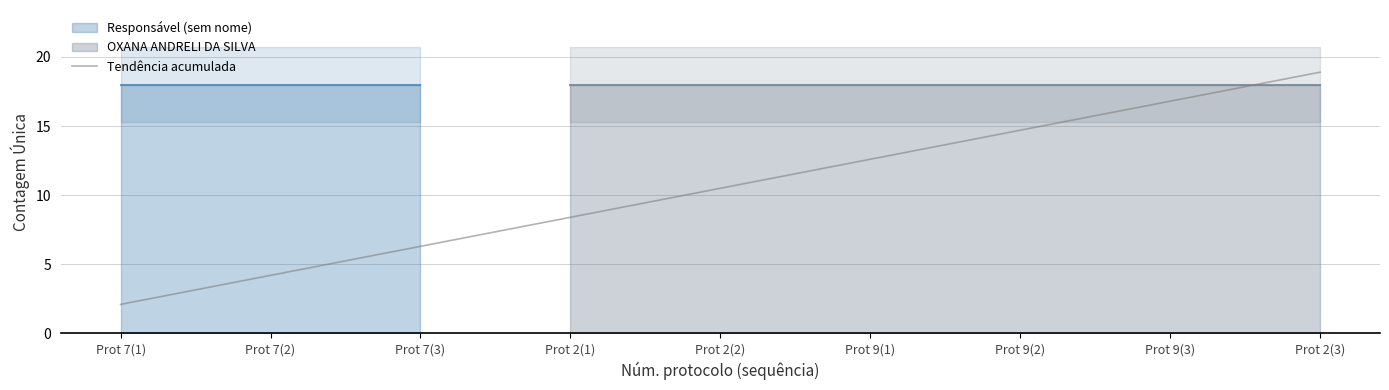

How many lines are shown in the chart?

1